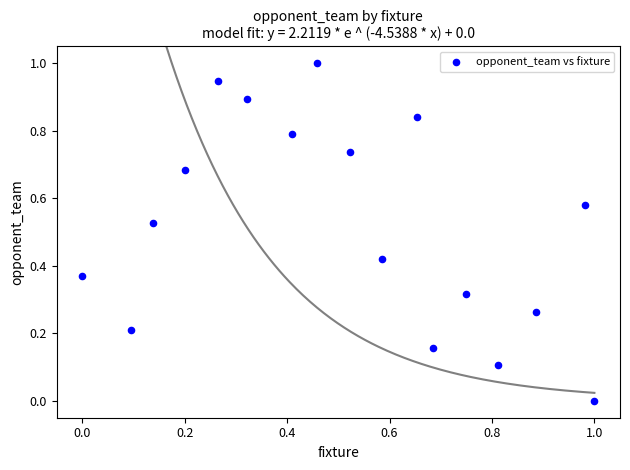

What is the range of X values (max minus min)?

1.0